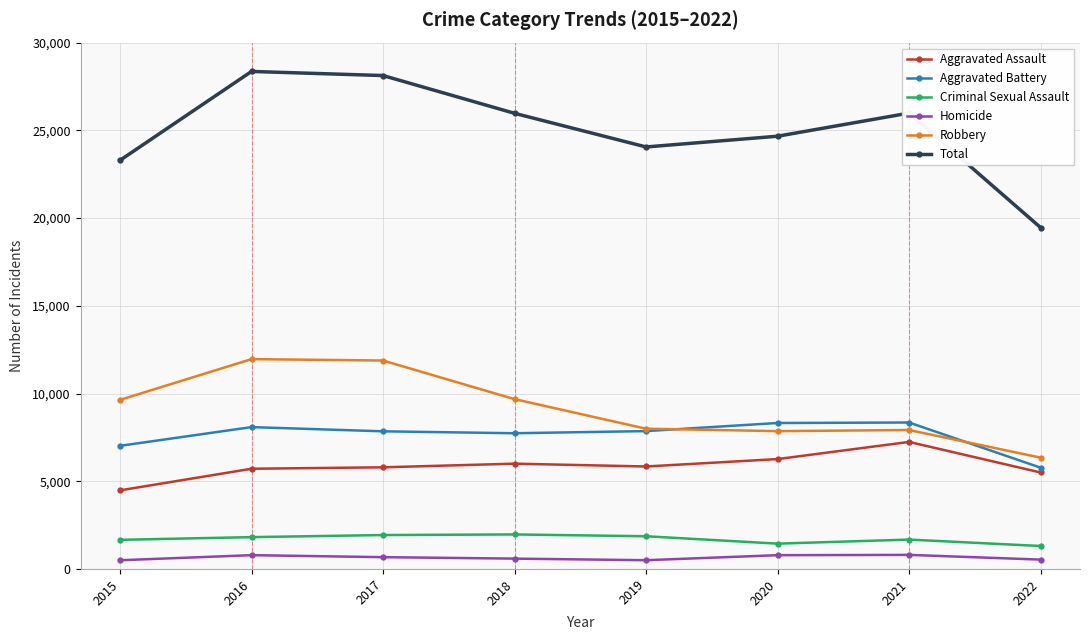

True or false: Homicide and Total intersect in this chart.

False